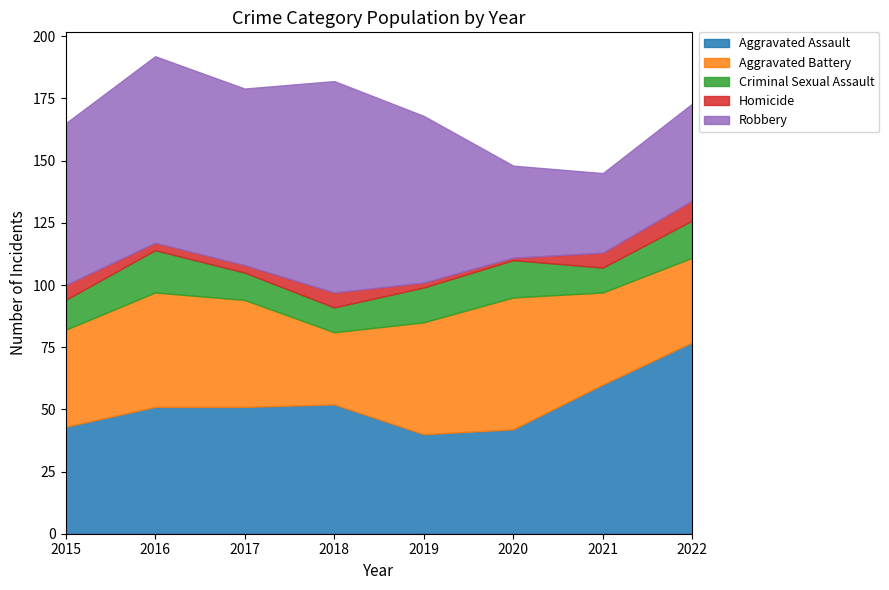

What is the value of the Homicide point at the 2nd from the left?

3